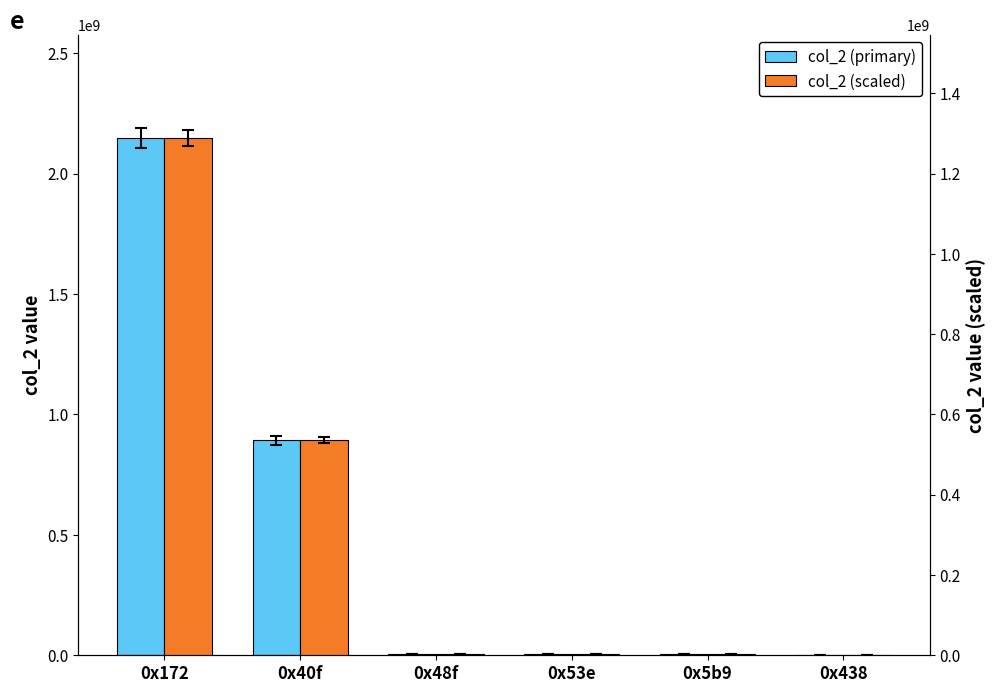

At 0x48f, list the series in order from smallest to largest.

col_2 (scaled), col_2 (primary)